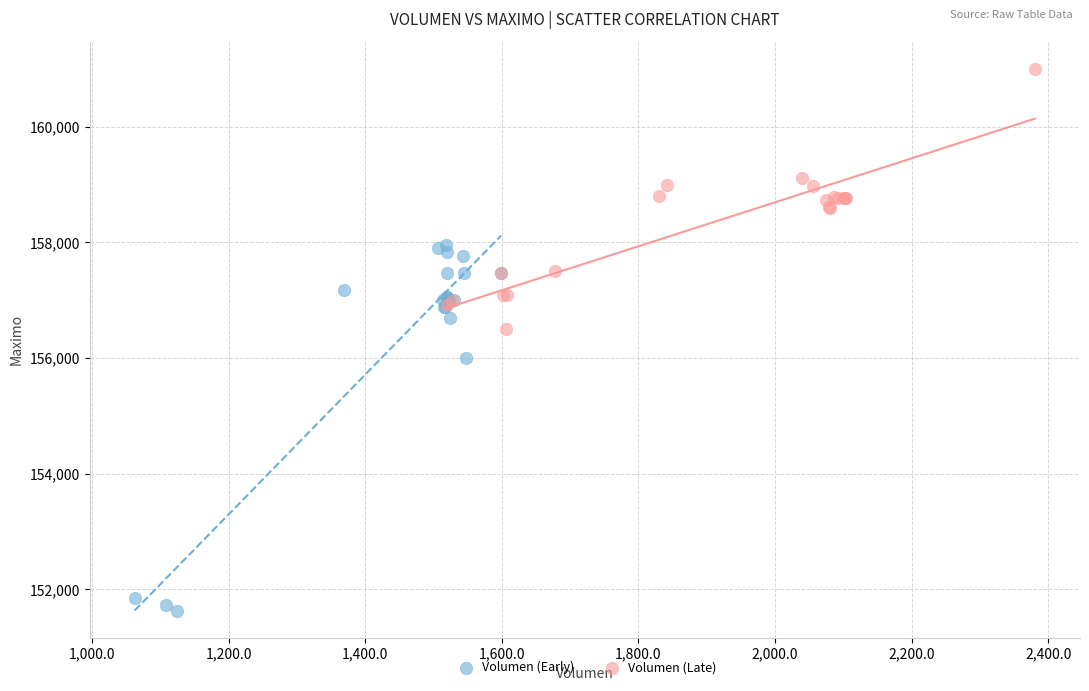

Which series contains the highest Y value?

Volumen (Late)